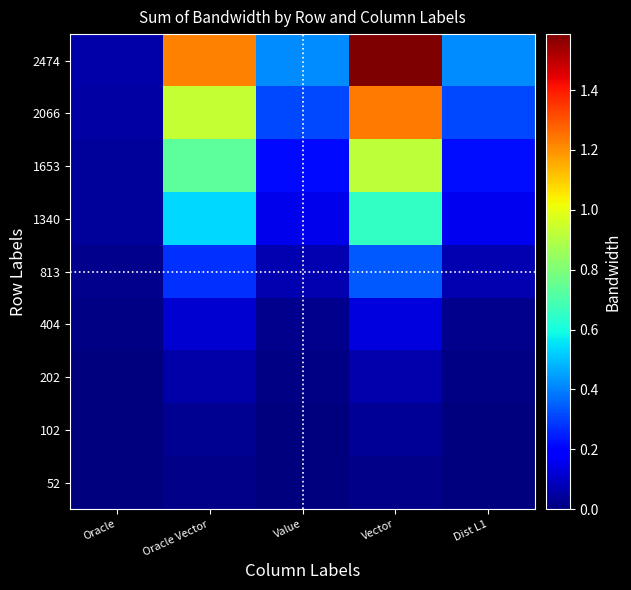

What is the total value across all series at Dist L1?

12215649